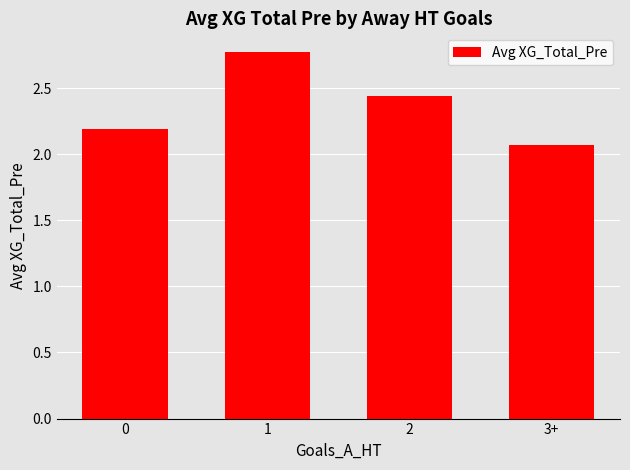

What is the sum of the values at 2 and 0?

4.6